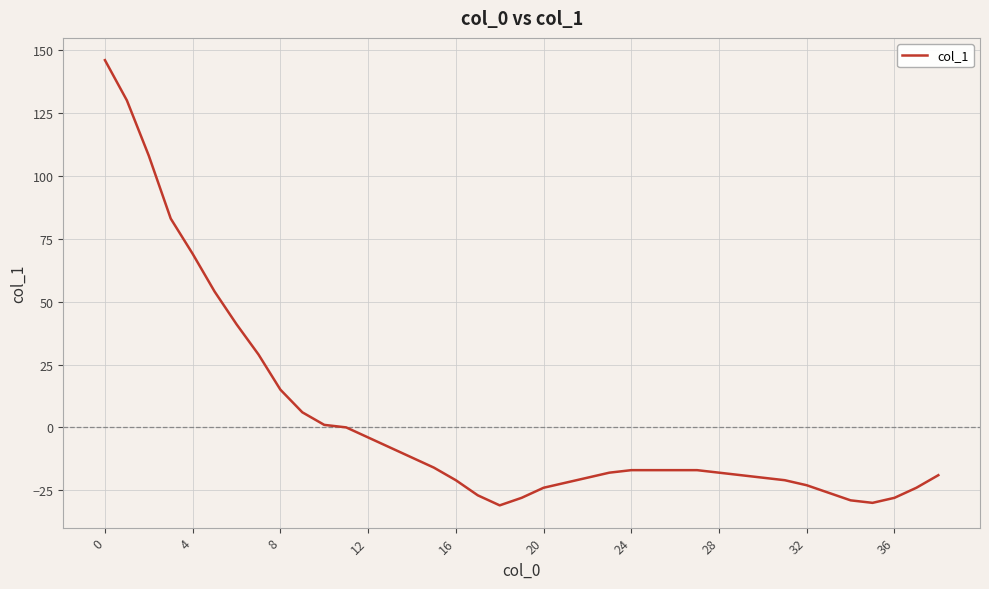

Reading left to right, list all the values displayed in this chart.

146	130	108	83	69	54	41	29	15	6	1	0	-4	-8	-12	-16	-21	-27	-31	-28	-24	-22	-20	-18	-17	-17	-17	-17	-18	-19	-20	-21	-23	-26	-29	-30	-28	-24	-19